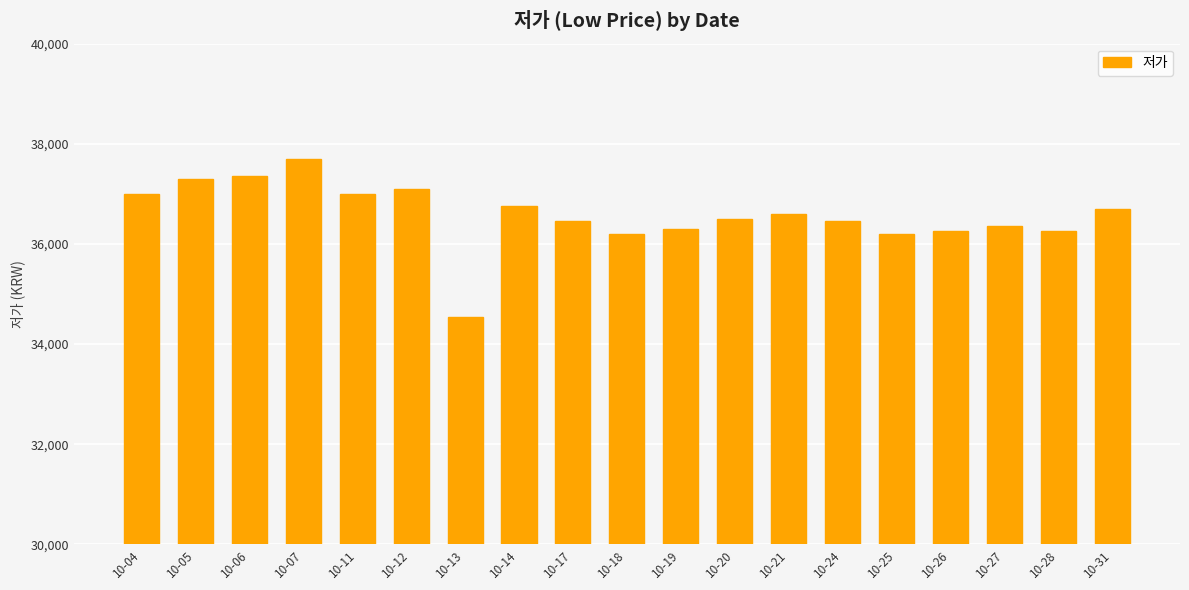

At which category does the chart reach its minimum across all series?

10-13